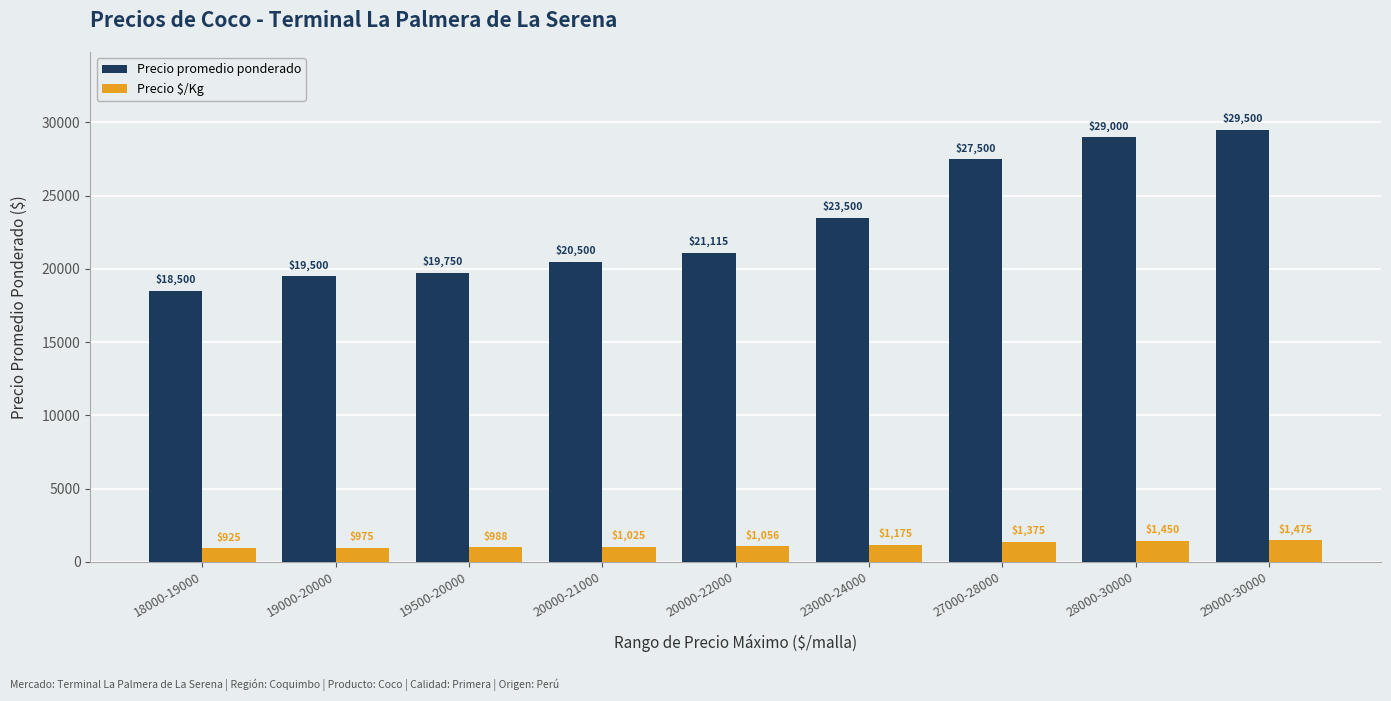

What is the total value across all series at 19500-20000?

20738